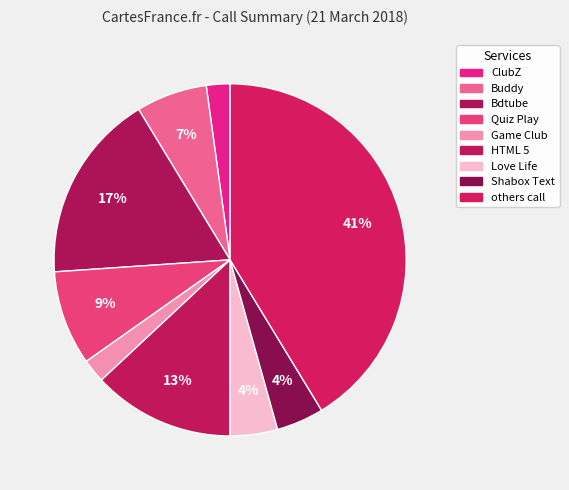

What is the smallest slice in the pie chart?

ClubZ